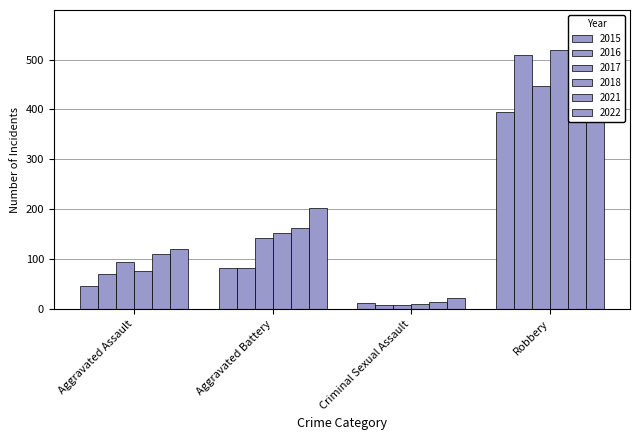

Is the value of 2017 at Robbery greater than the value of 2015 at Criminal Sexual Assault?

Yes